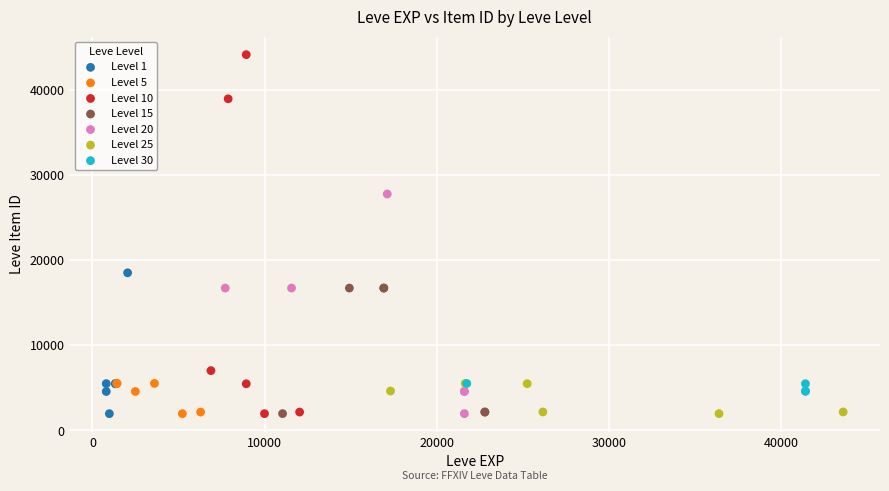

Which series has the widest spread of Y values?

Level 10